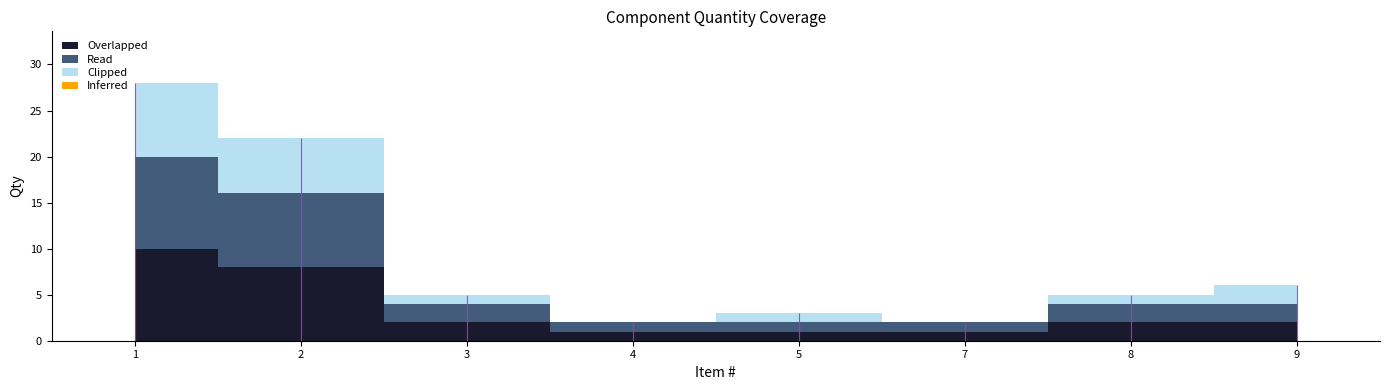

Is it true that Overlapped equals 8 at 2?

True